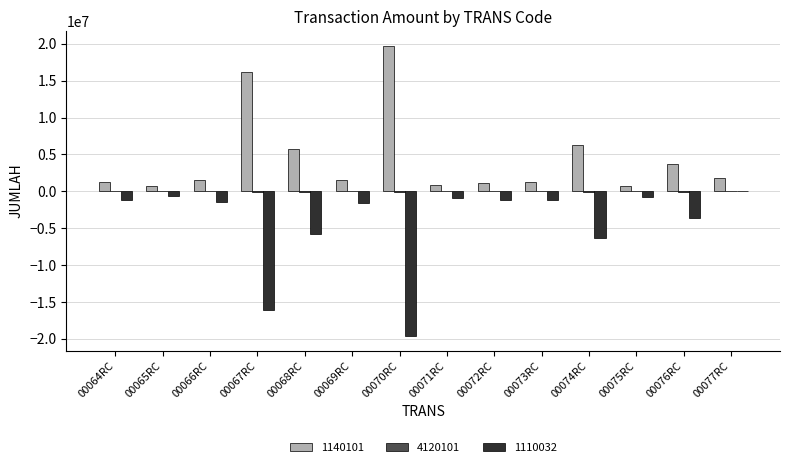

The value of 1140101 at 00076RC is 1413611. True or false?

False